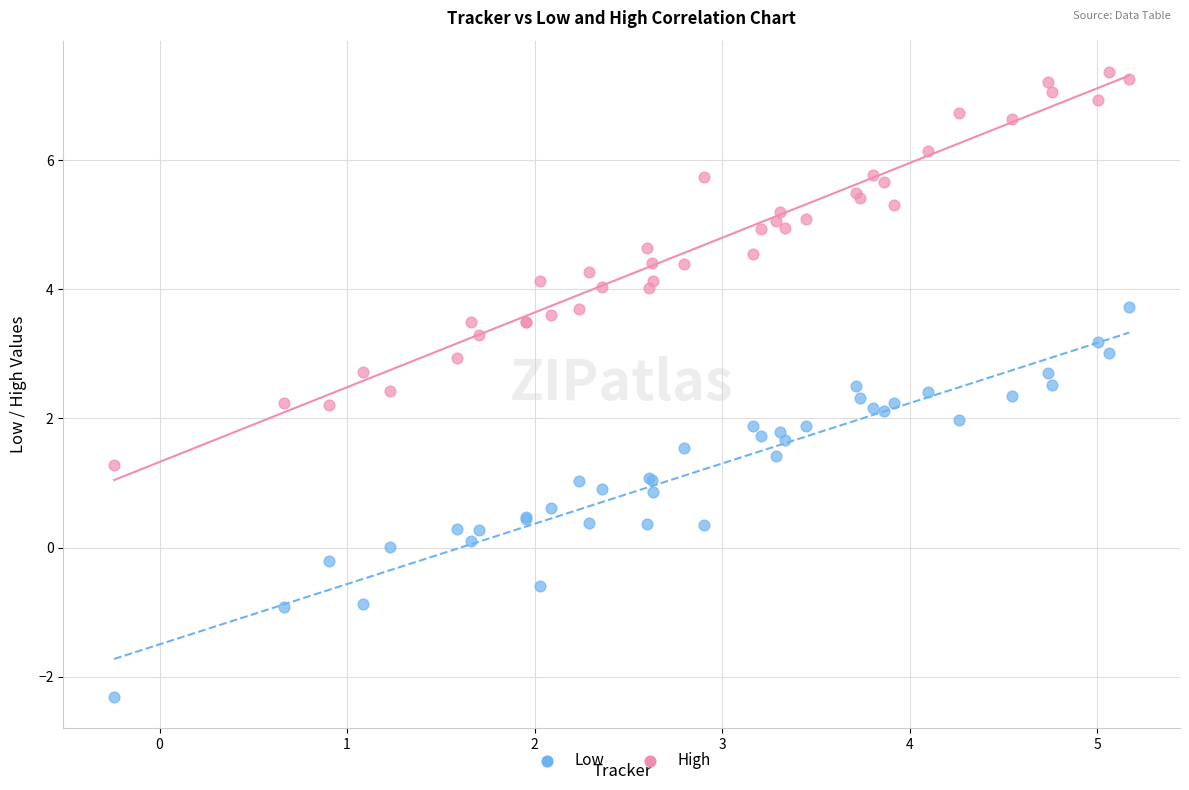

What is the X range (max minus min) for the scatter plot?

5.4